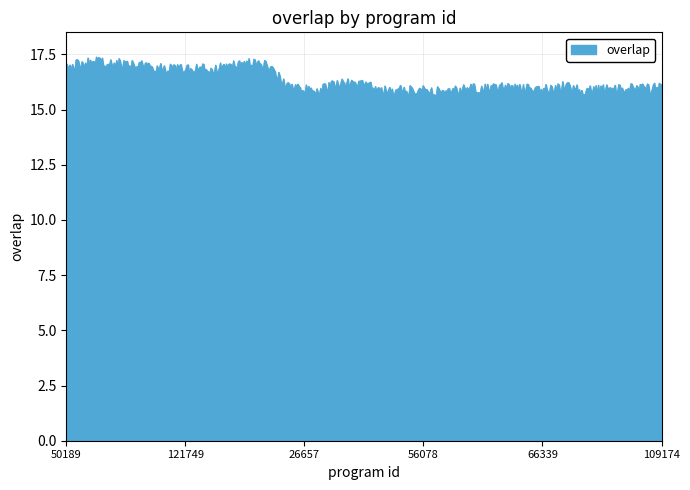

What is the difference between the maximum and minimum values?

1.7